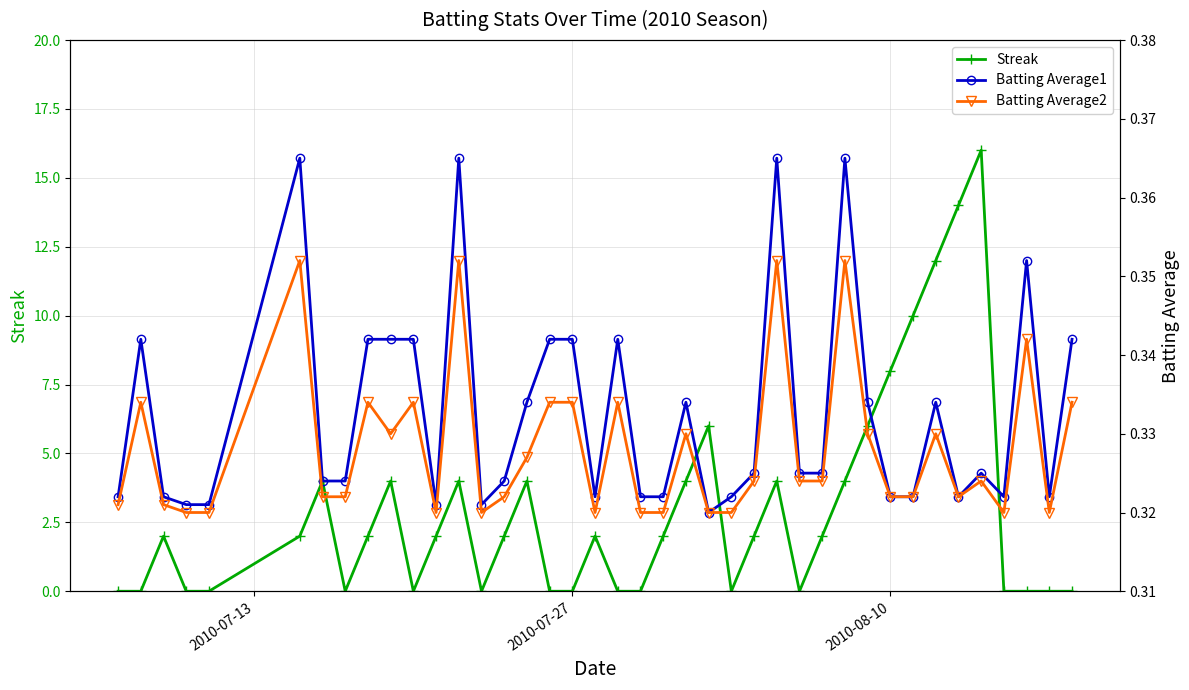

How many lines are shown in the chart?

3